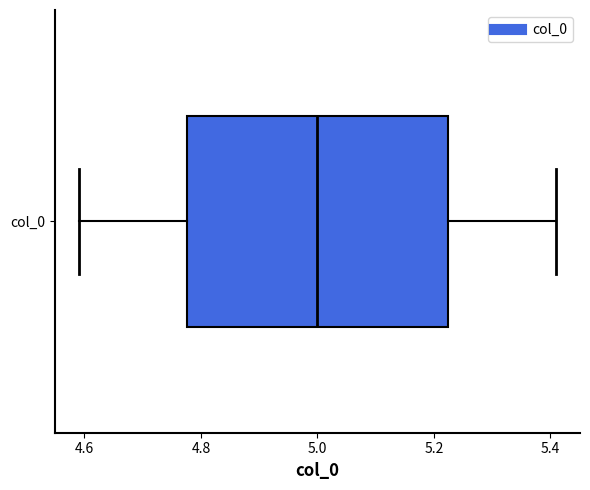

Where does the right whisker of the box for col_0 end on the x-axis? The values are not printed on the chart, so give them approximately, as read against the axis.

5.42